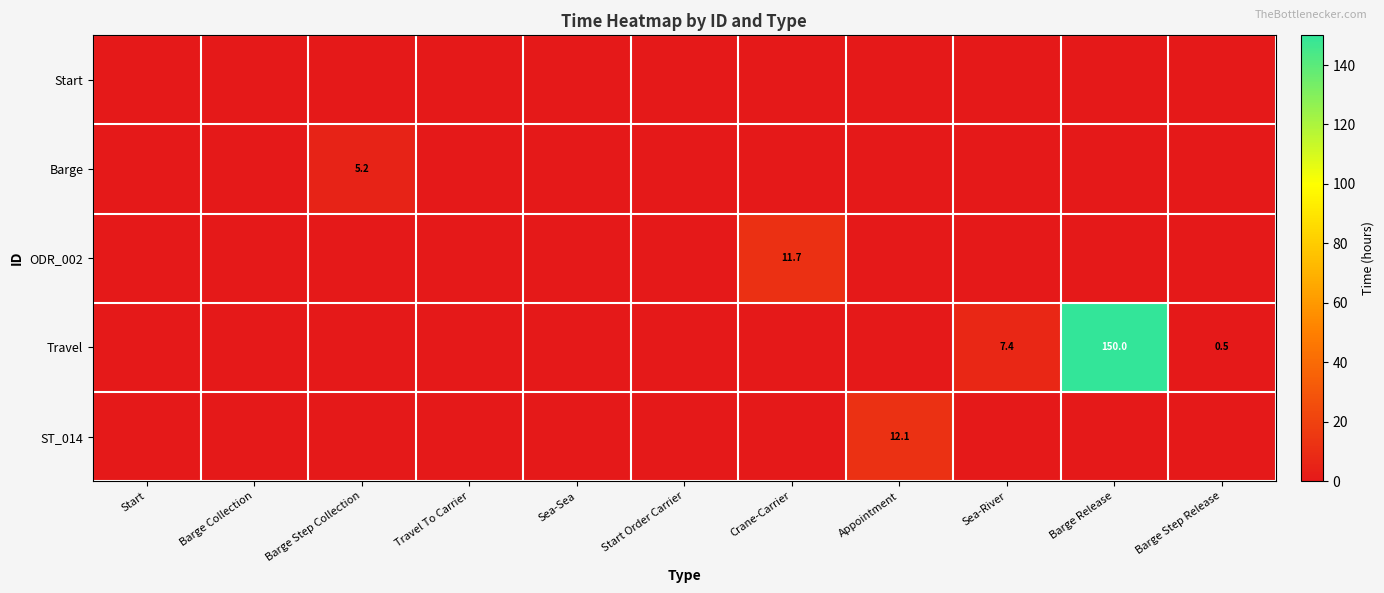

Is it true that Barge equals 5.2 at Barge Step Collection?

True